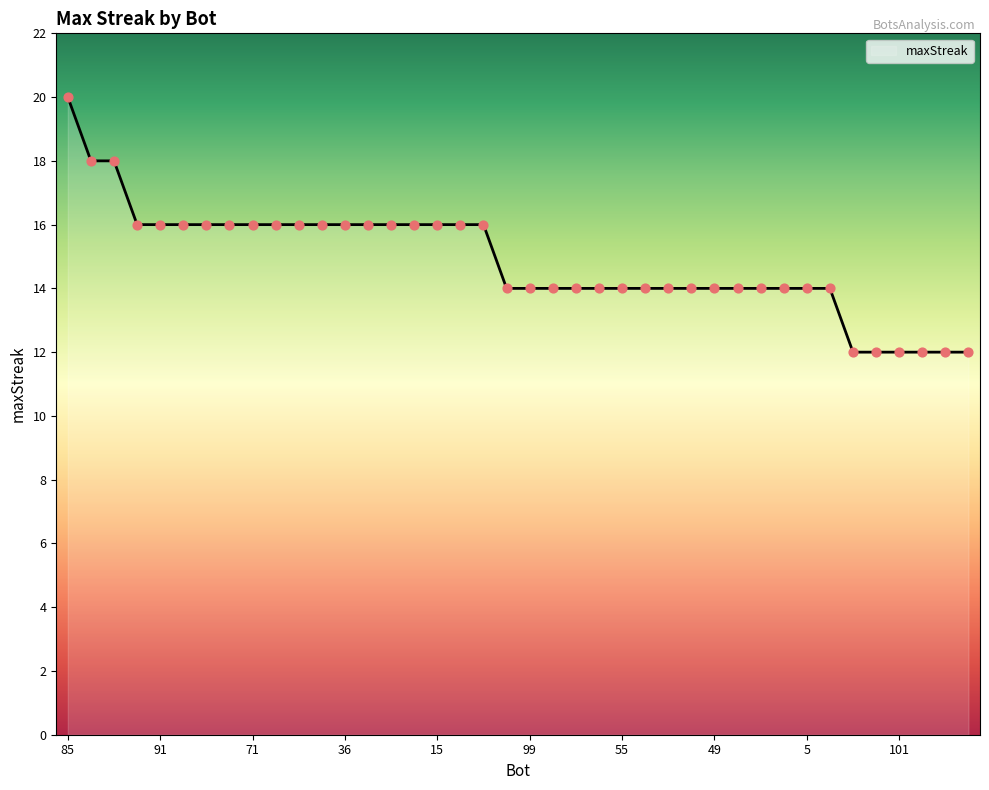

What is the greatest value displayed?

20